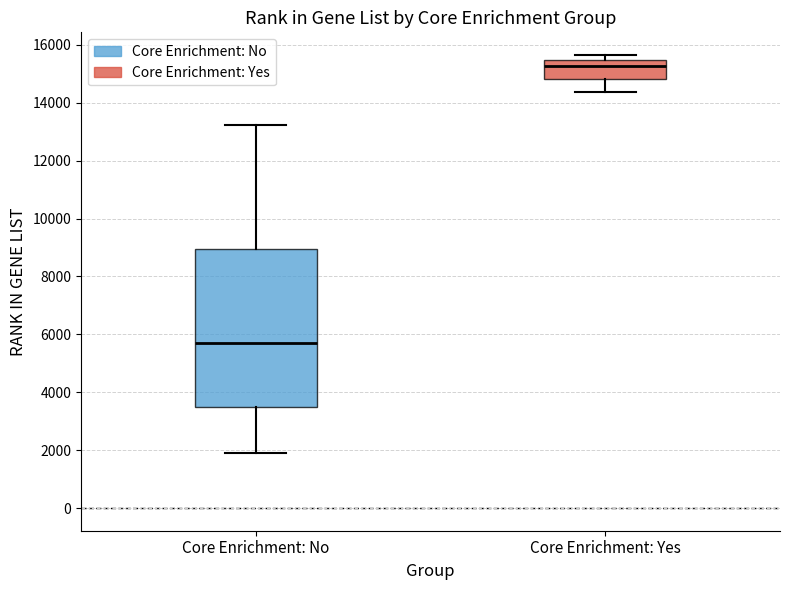

Where does the lower whisker of the box for Core Enrichment: Yes end on the y-axis? The values are not printed on the chart, so give them approximately, as read against the axis.

14400